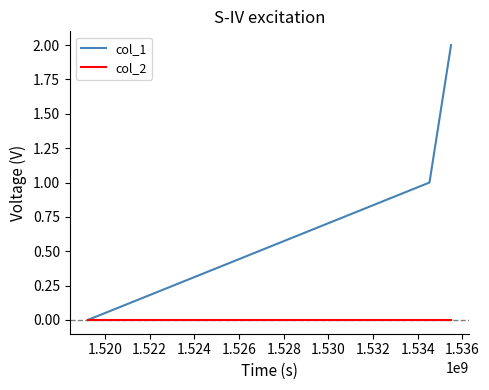

Count the number of categories in the chart.

3